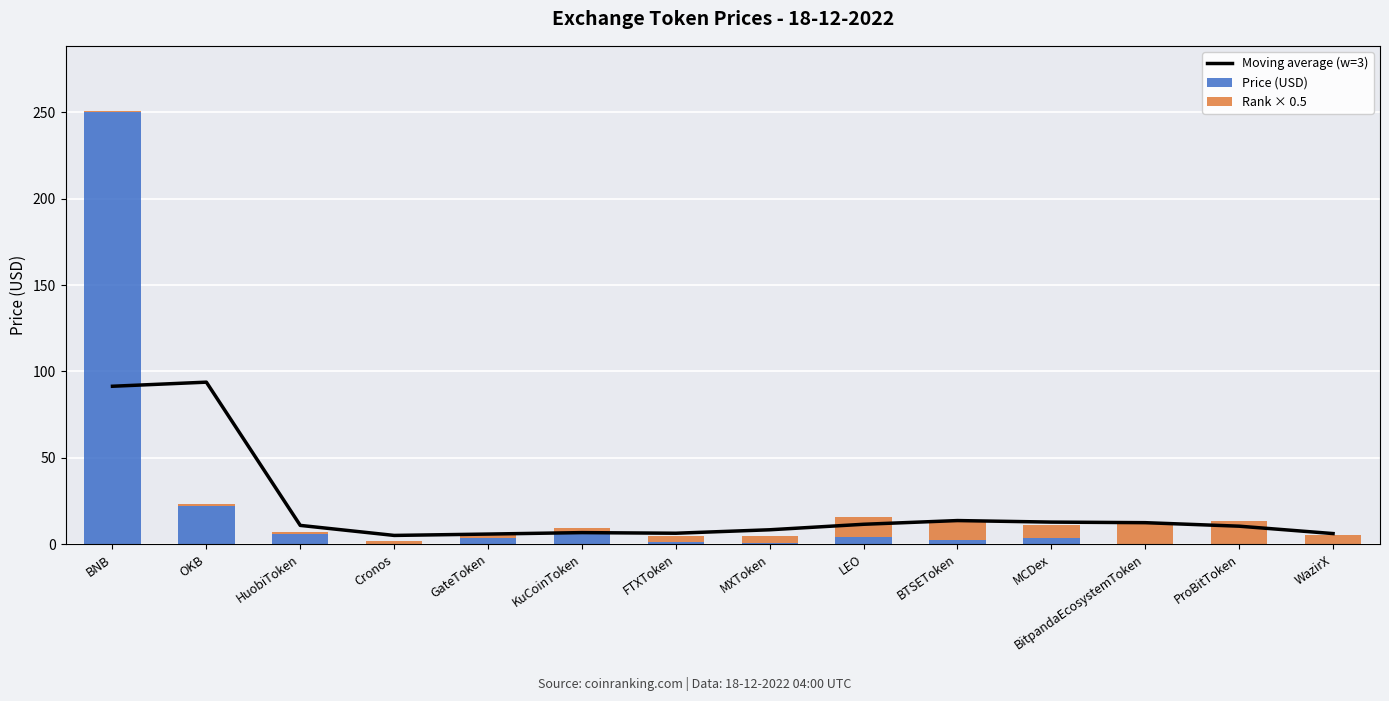

What is the value of the Moving average (w=3) bar at the 1st from the left?

91.4